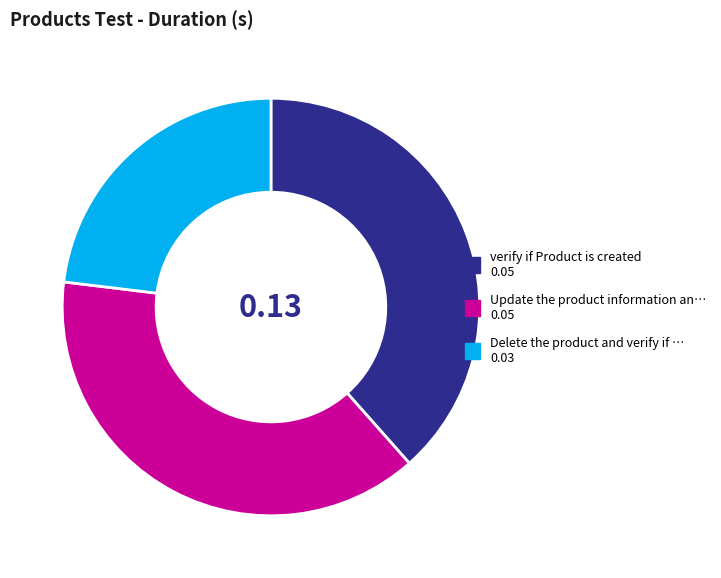

Is there a majority slice in this chart?

No